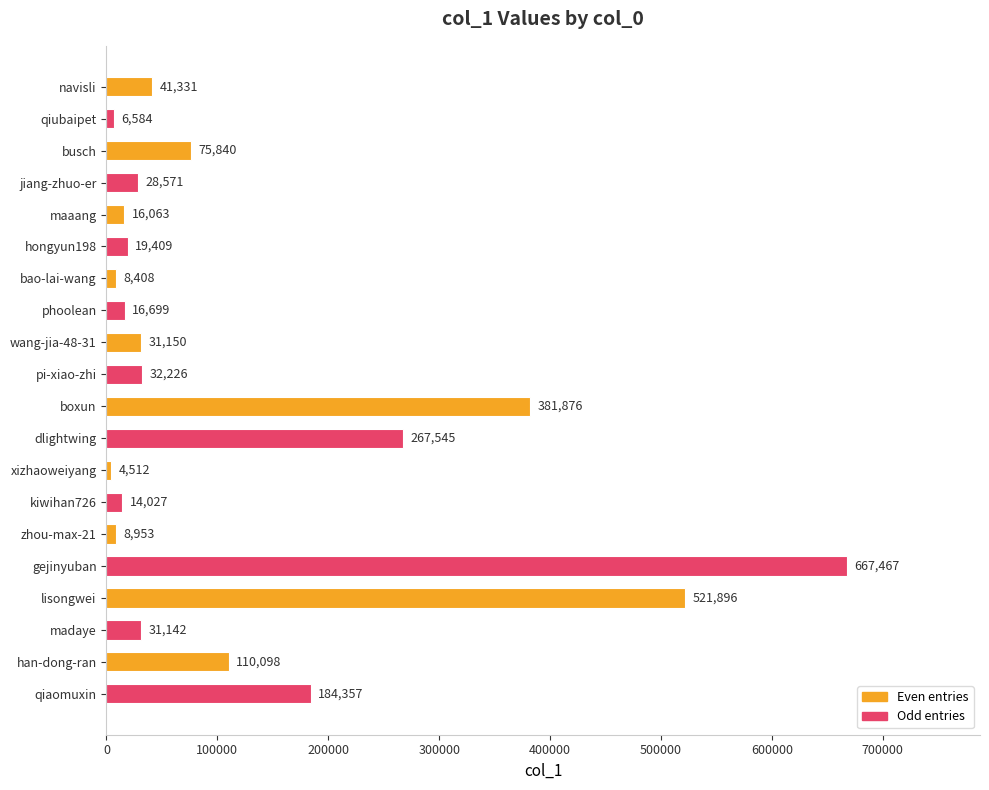

Reading bottom to top, transcribe all the data shown in this chart.

qiaomuxin=184357	han-dong-ran=110098	madaye=31142	lisongwei=521896	gejinyuban=667467	zhou-max-21=8953	kiwihan726=14027	xizhaoweiyang=4512	dlightwing=267545	boxun=381876	pi-xiao-zhi=32226	wang-jia-48-31=31150	phoolean=16699	bao-lai-wang=8408	hongyun198=19409	maaang=16063	jiang-zhuo-er=28571	busch=75840	qiubaipet=6584	navisli=41331